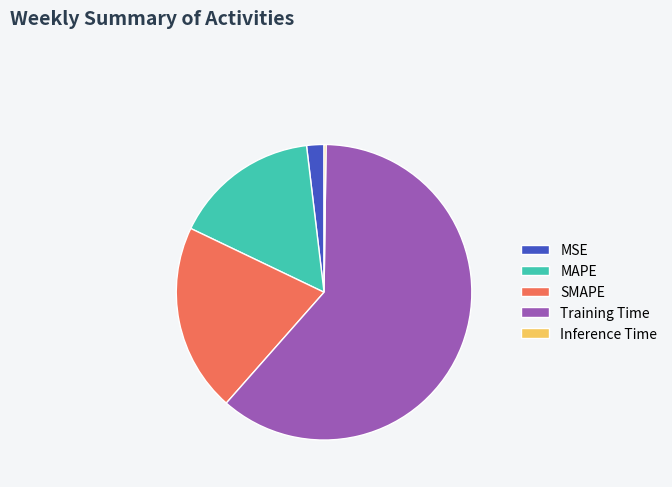

True or false: MAPE accounts for 16% of the total.

True